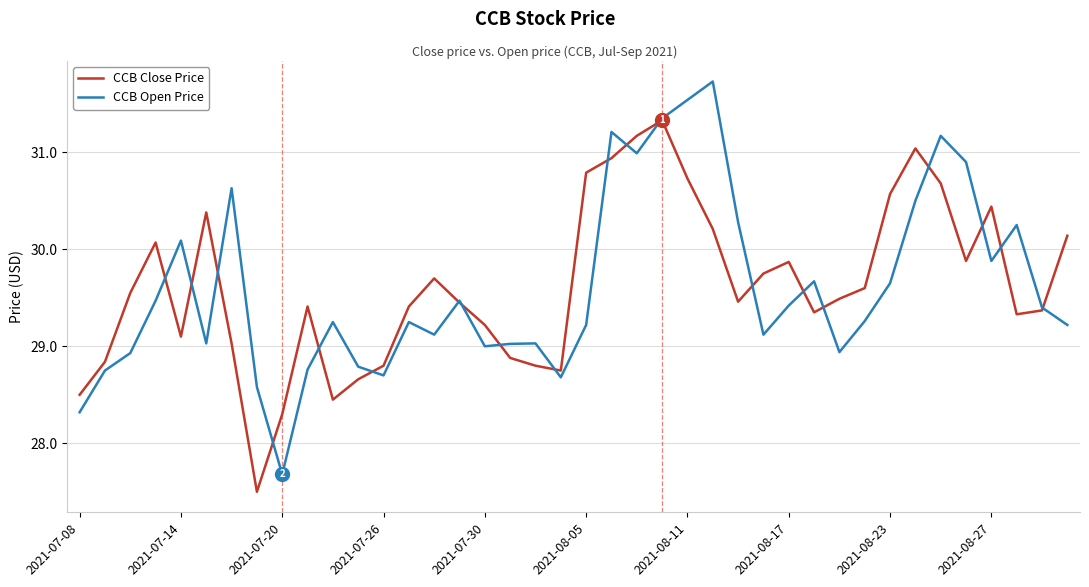

Which series has the largest range (max minus min)?

CCB Open Price